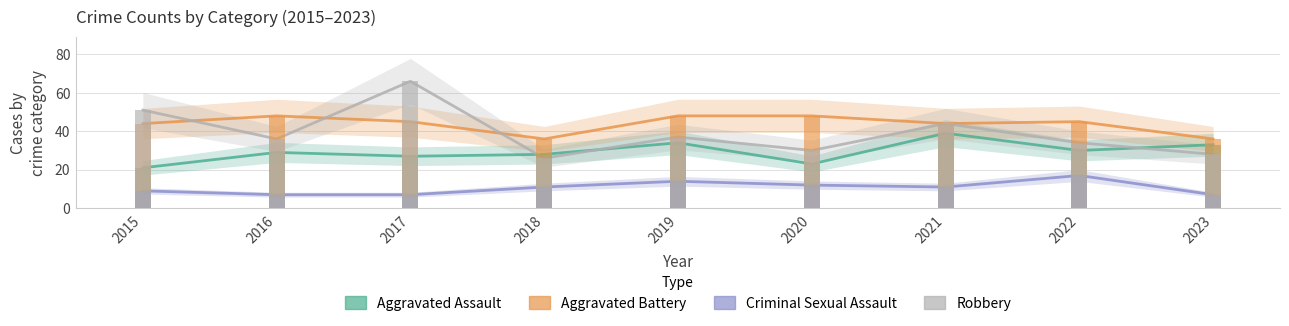

Reading right to left, list all the values displayed in this chart.

Aggravated Assault: 2023=33	2022=30	2021=39	2020=23	2019=34	2018=28	2017=27	2016=29	2015=21
Aggravated Battery: 2023=36	2022=45	2021=44	2020=48	2019=48	2018=36	2017=45	2016=48	2015=44
Criminal Sexual Assault: 2023=7	2022=17	2021=11	2020=12	2019=14	2018=11	2017=7	2016=7	2015=9
Robbery: 2023=28	2022=34	2021=44	2020=30	2019=37	2018=26	2017=66	2016=36	2015=51